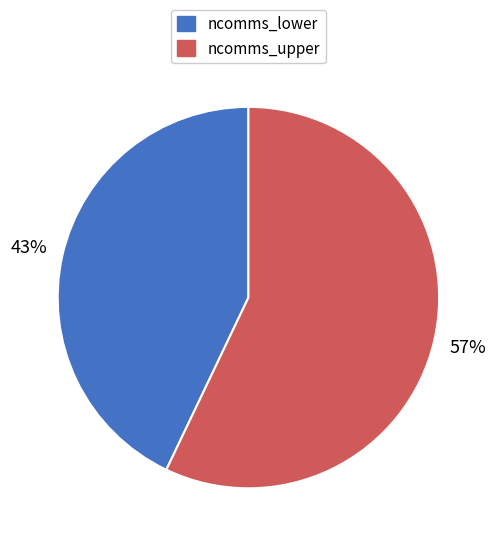

Is there a majority slice in this chart?

Yes